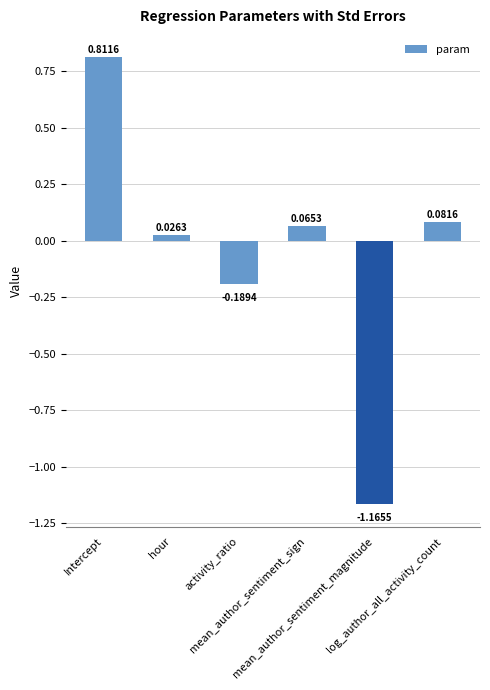

List the labels in order of value, smallest first.

mean_author_sentiment_magnitude, activity_ratio, hour, mean_author_sentiment_sign, log_author_all_activity_count, Intercept